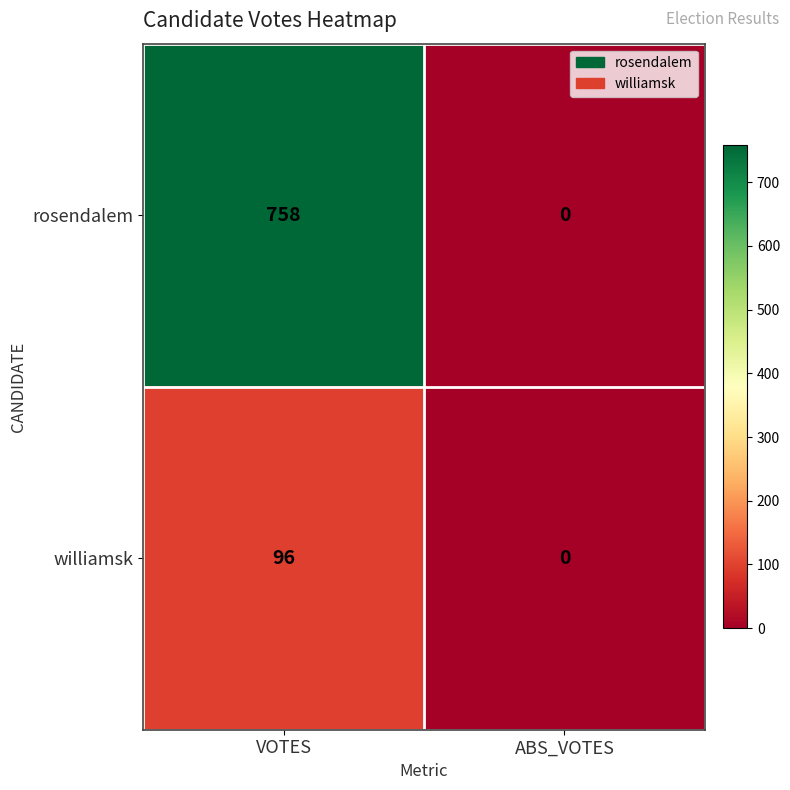

What value does the williamsk series have at VOTES?

96